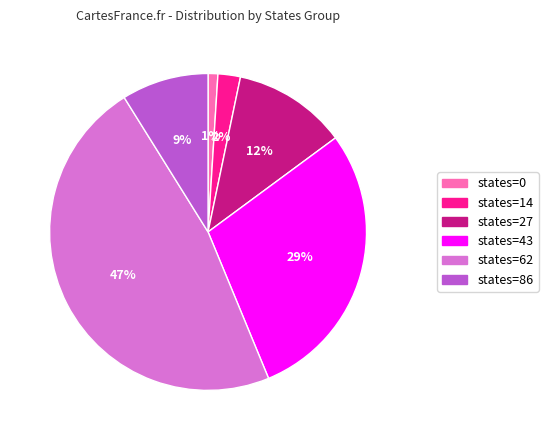

Which has a higher value, states=0 or states=27?

states=27